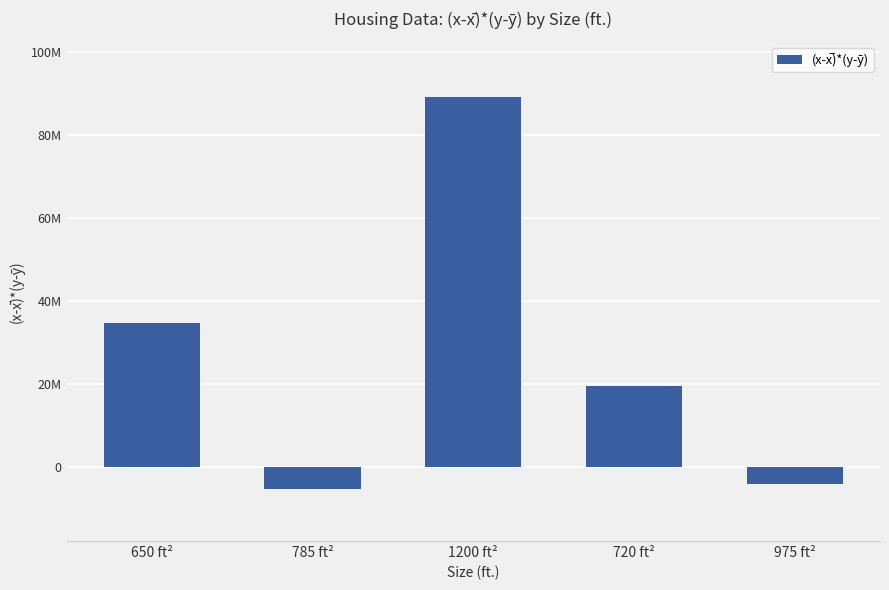

Does the chart contain any negative values?

Yes